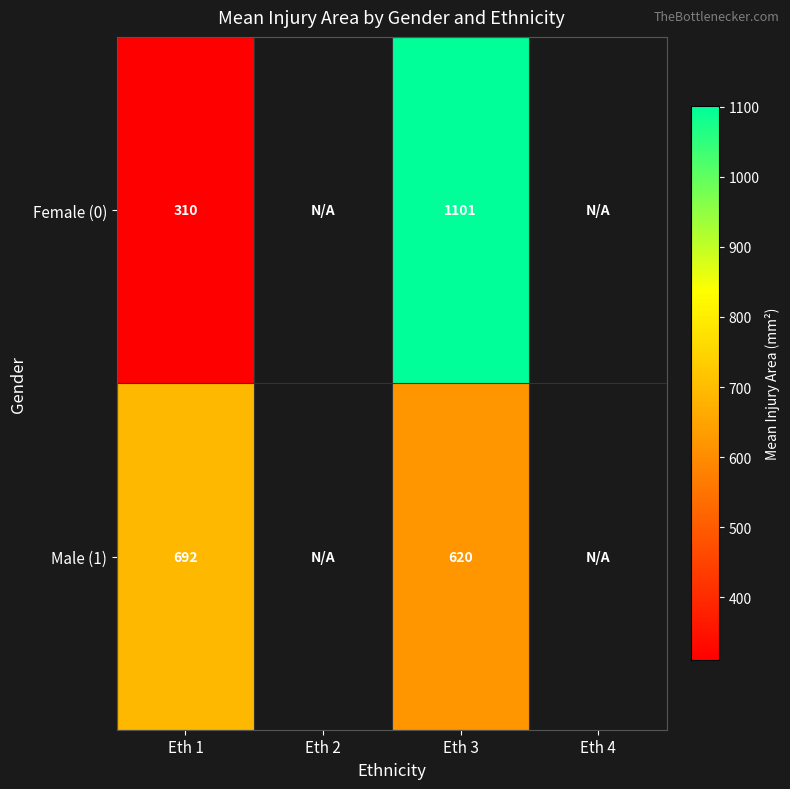

What is the spread (max minus min) of values at Eth 3?

481.0